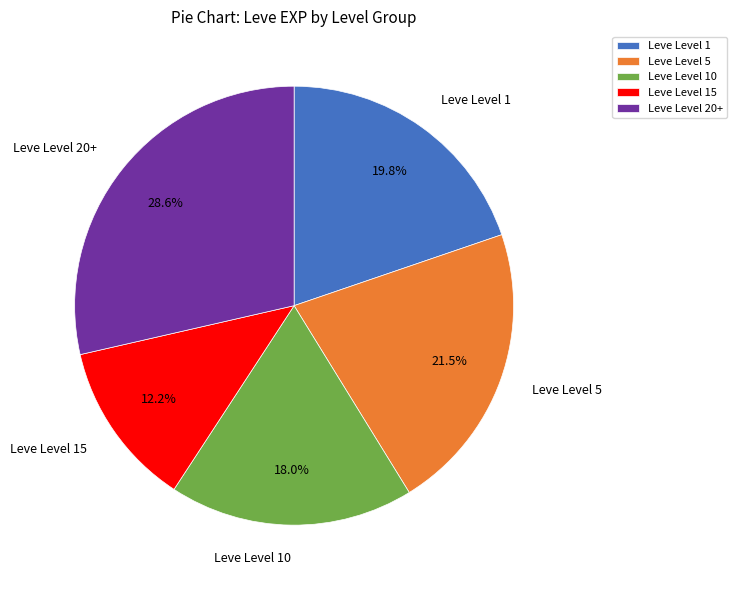

Approximately how many times larger is the value at Leve Level 5 compared to Leve Level 10?

1.2